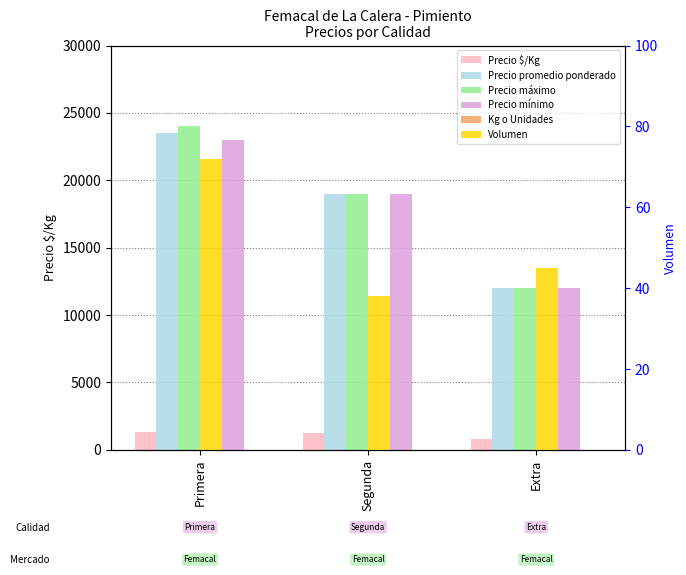

What is the value of the Precio mínimo bar at the 1st from the left?

23000